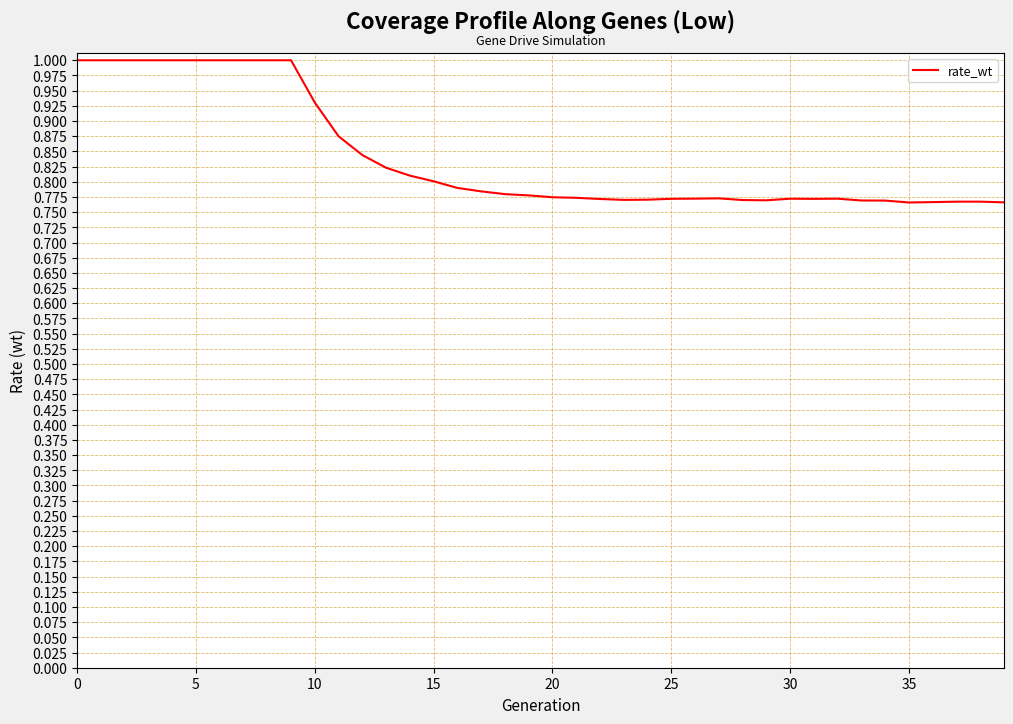

Count the values in the range 0 to 1.

40